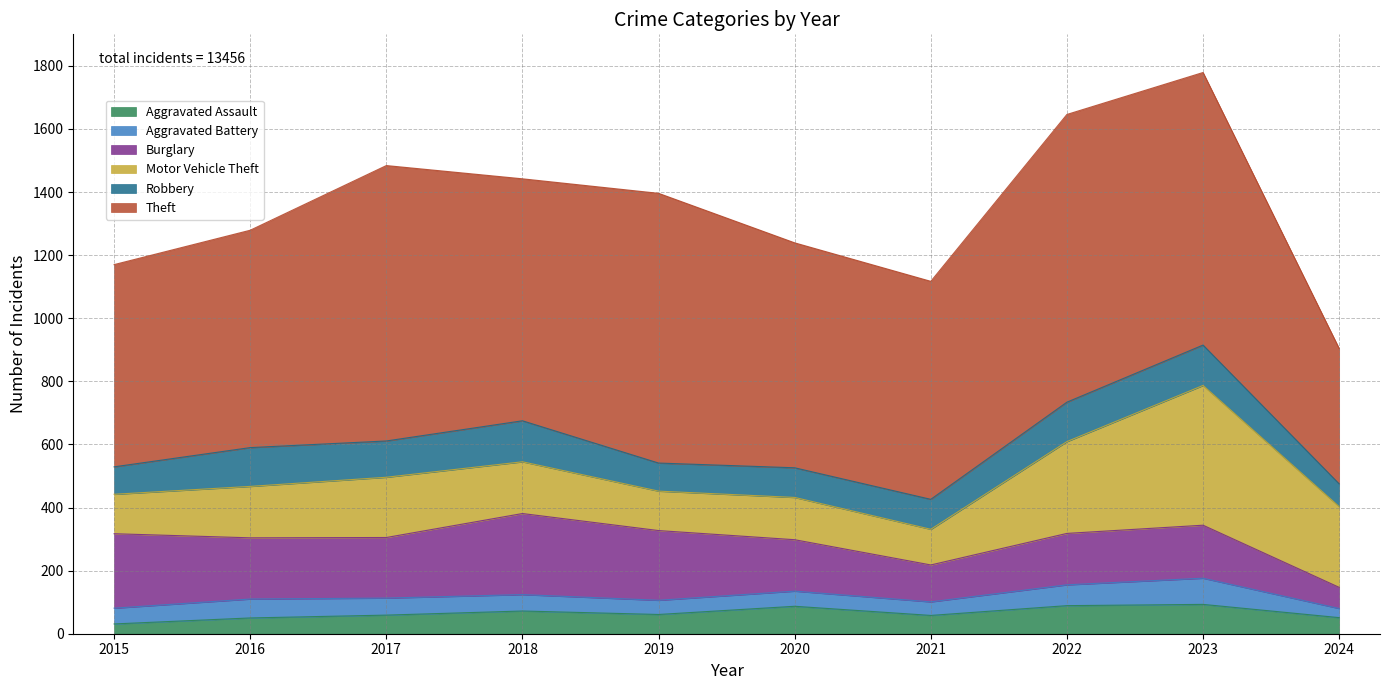

True or false: Burglary has more than 1 interior local peaks.

True